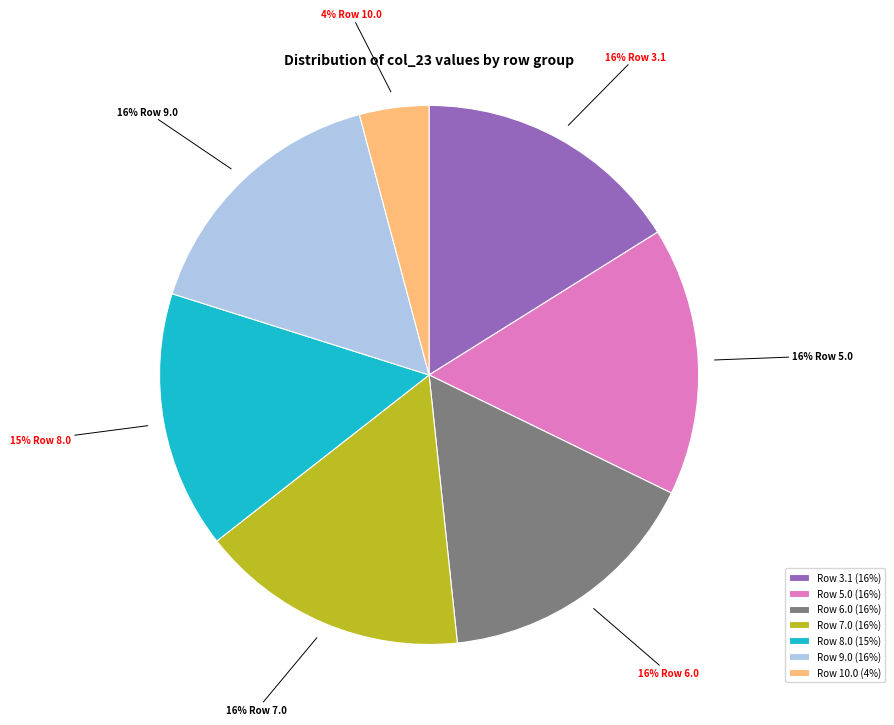

To the nearest percent, what is the difference between the largest and smallest slice percentages?

12%